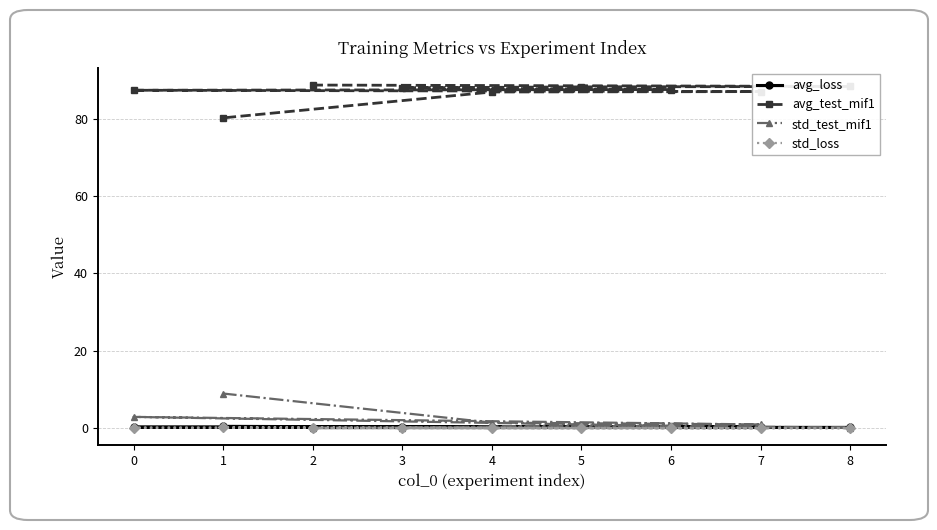

Rank the categories by std_loss value from lowest to highest.

8, 5, 7, 4, 2, 3, 6, 0, 1